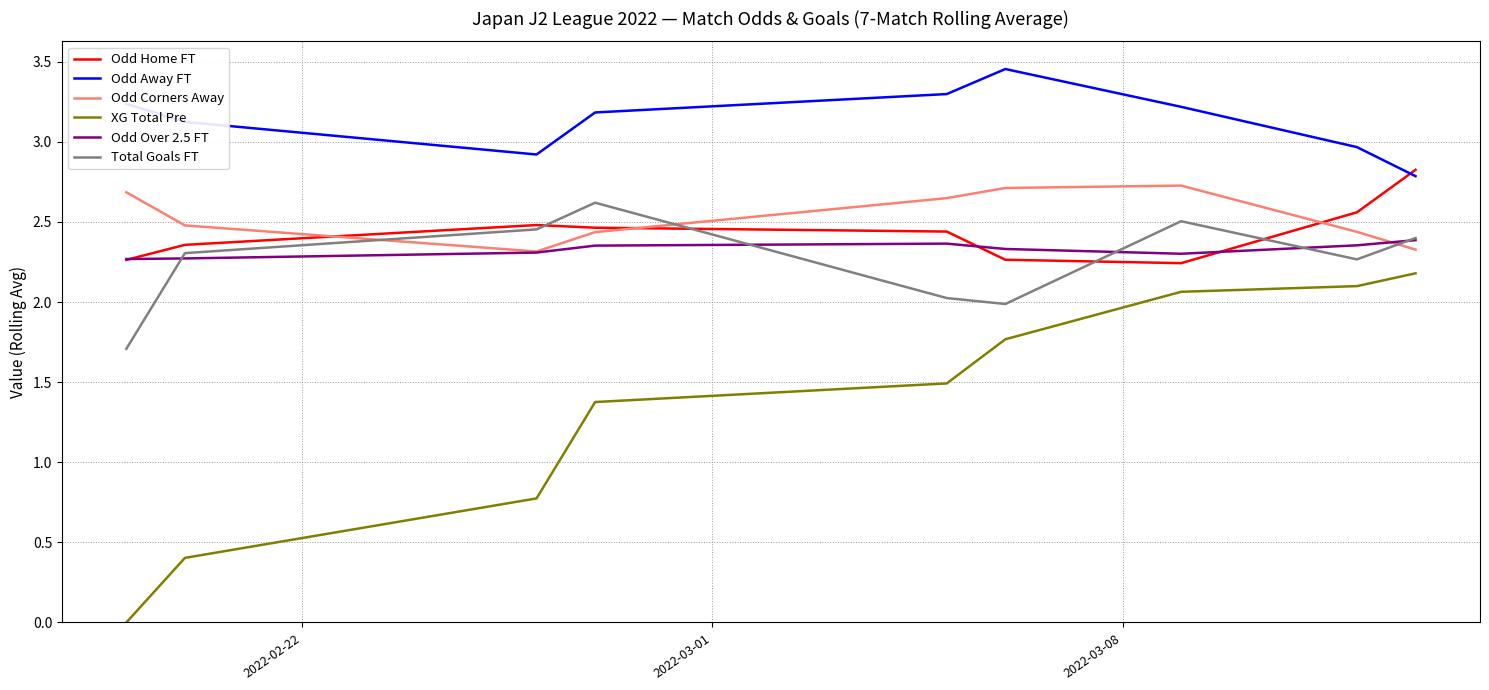

Which series has the largest range (max minus min)?

XG Total Pre